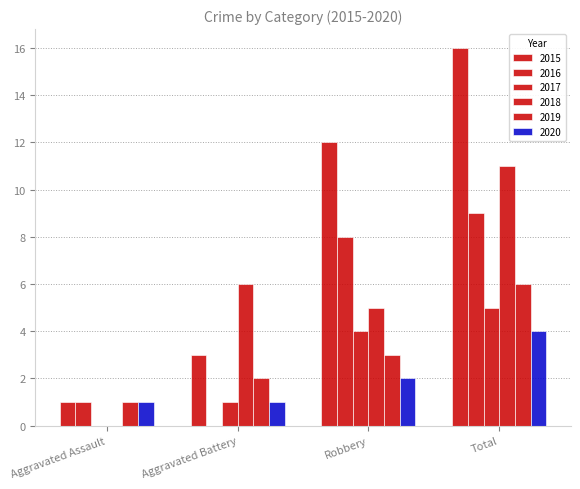

Are the bars horizontal?

No